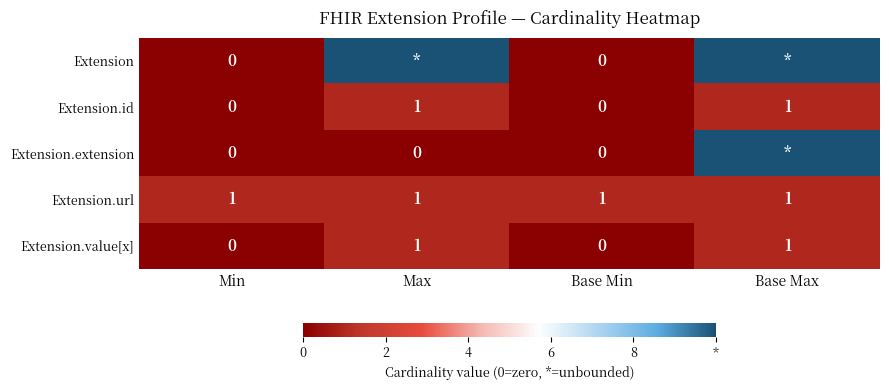

What is the sum of all Extension.url values?

4